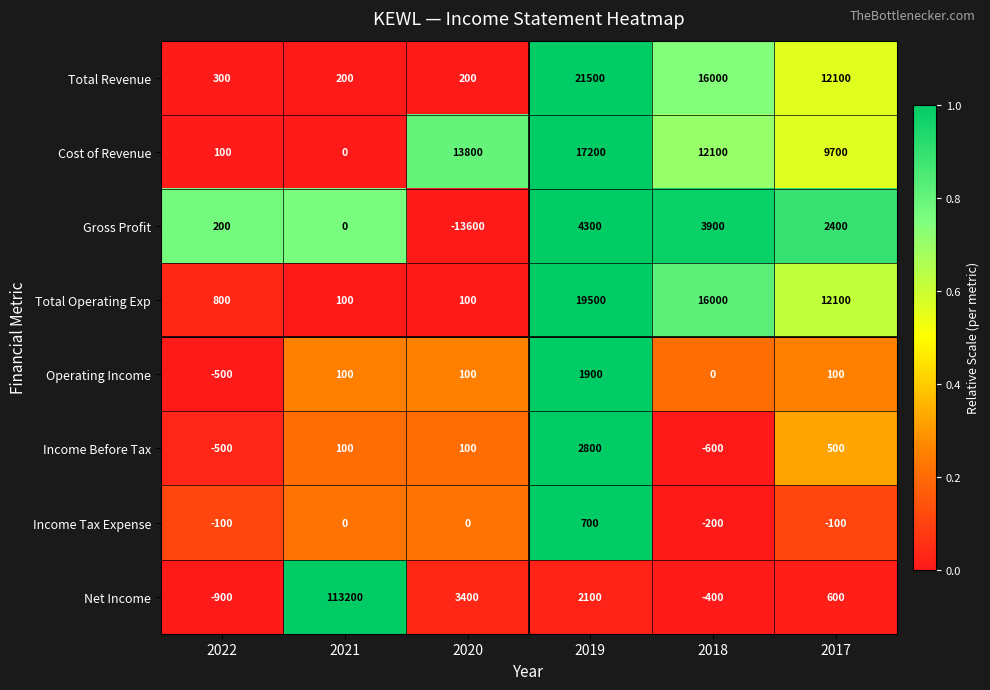

The value of Net Income at 2020 is 3400. True or false?

True